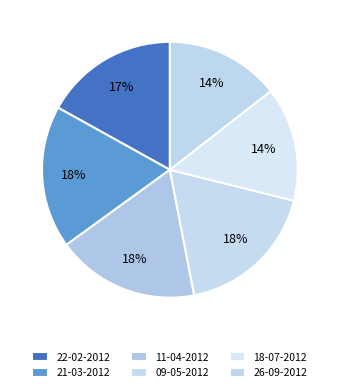

What is the ratio of the value at 18-07-2012 to the value at 26-09-2012?

1.0